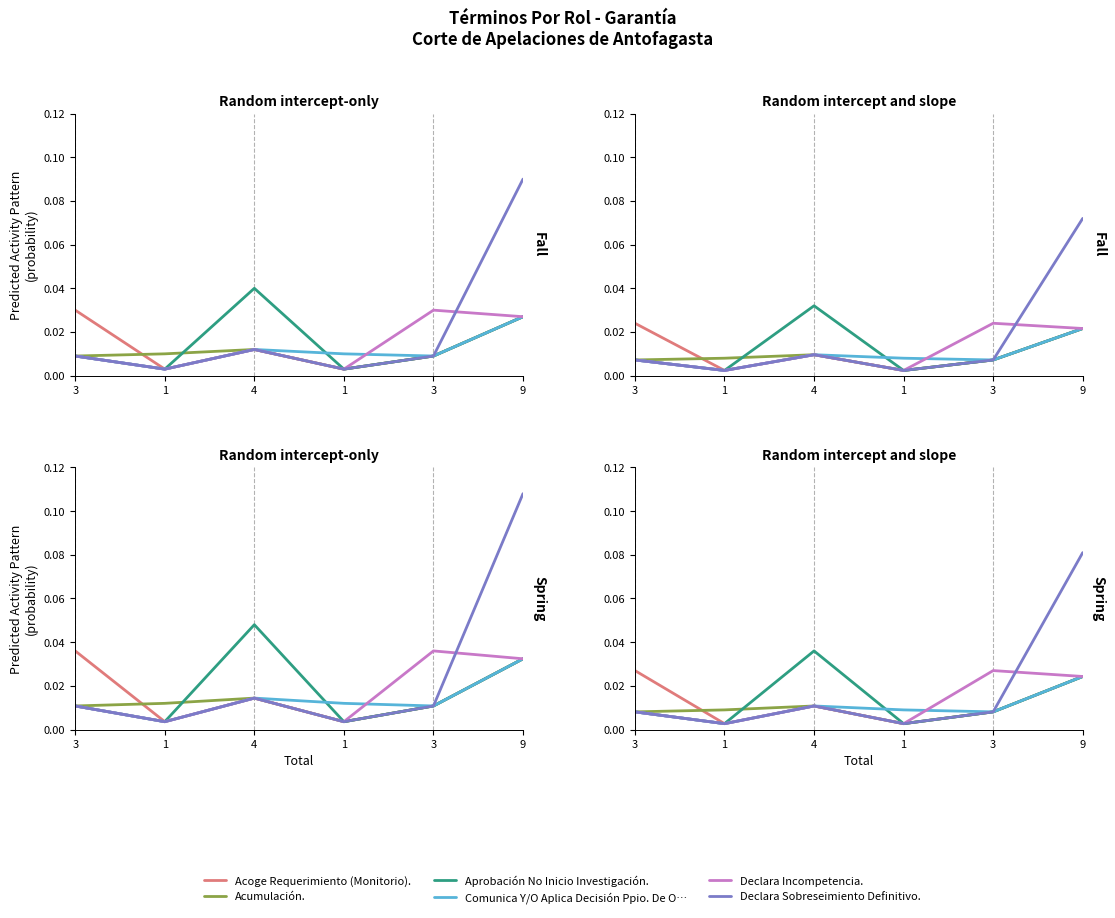

At which label is Declara Incompetencia. closest to 0?

1